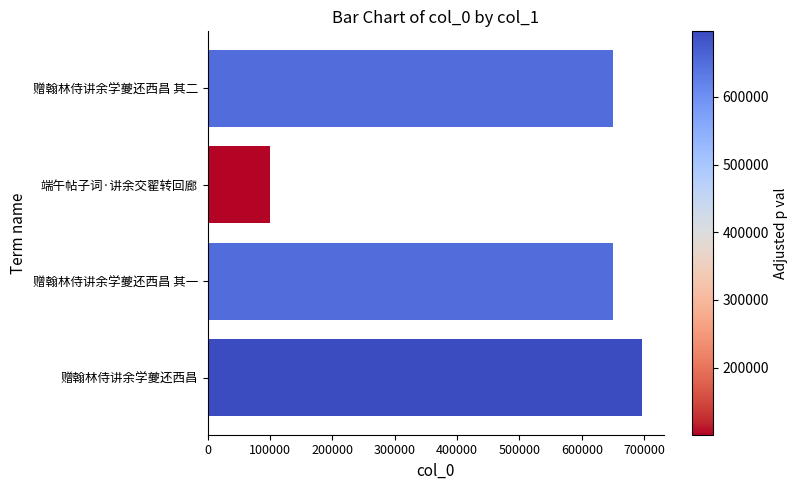

What value does the data have at 赠翰林侍讲余学夔还西昌, to the nearest 50?

696800